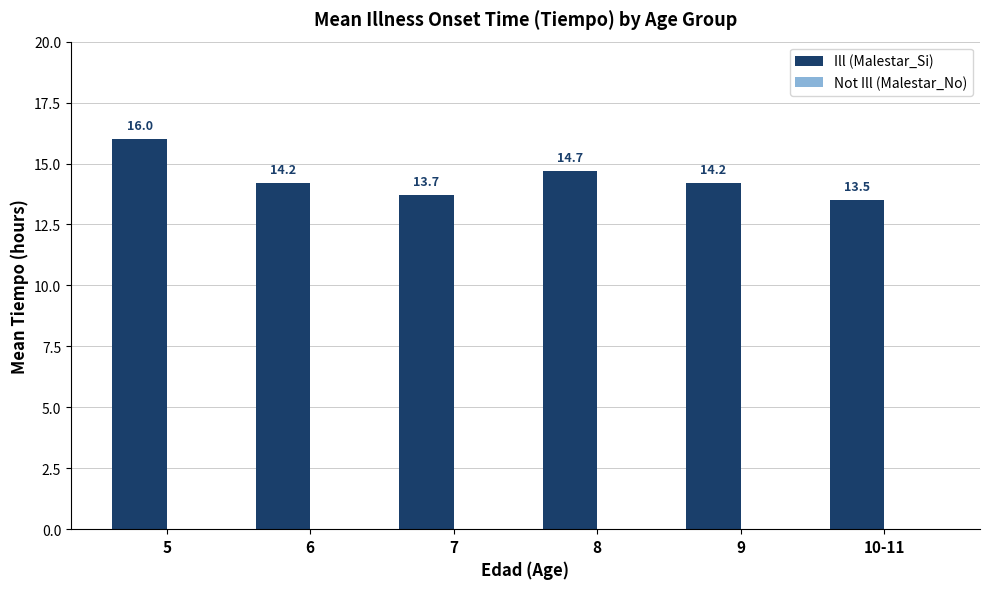

Which label corresponds to the largest value in the chart?

5